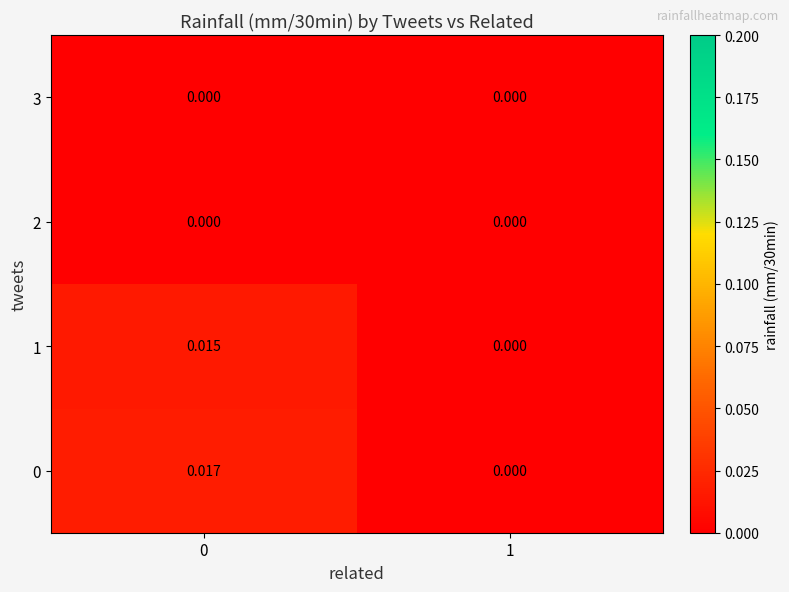

How many series are shown in this chart?

4